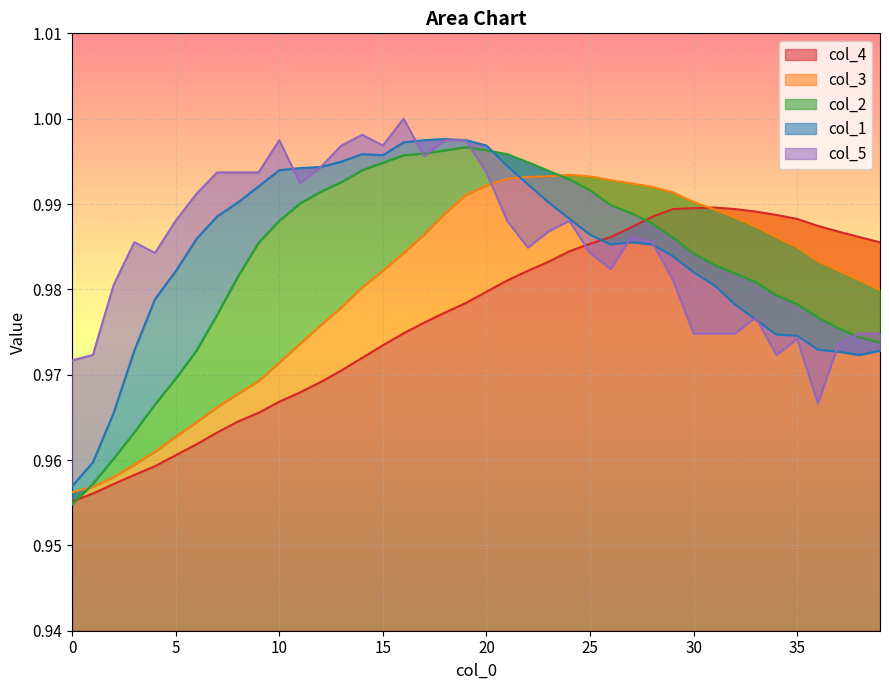

What is the minimum value shown in the chart?

1.0